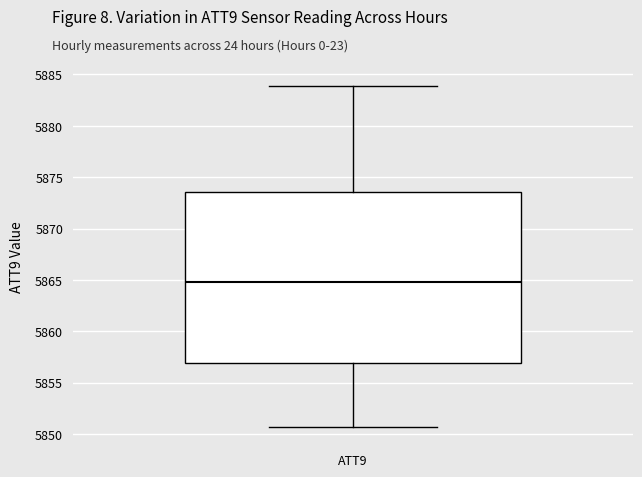

Where does the lower whisker of the box for ATT9 end on the y-axis? The values are not printed on the chart, so give them approximately, as read against the axis.

5850.5